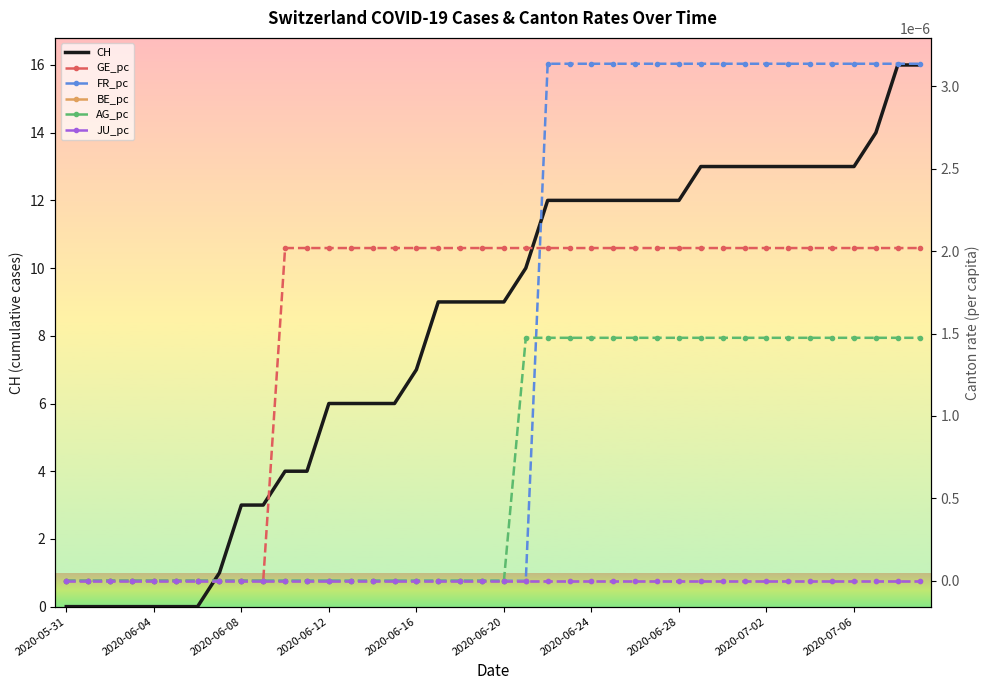

How many data points does each series have?

40